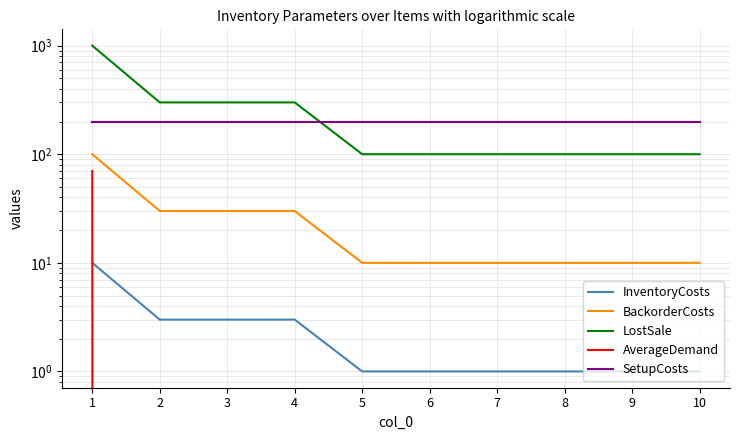

How many lines are shown in the chart?

5